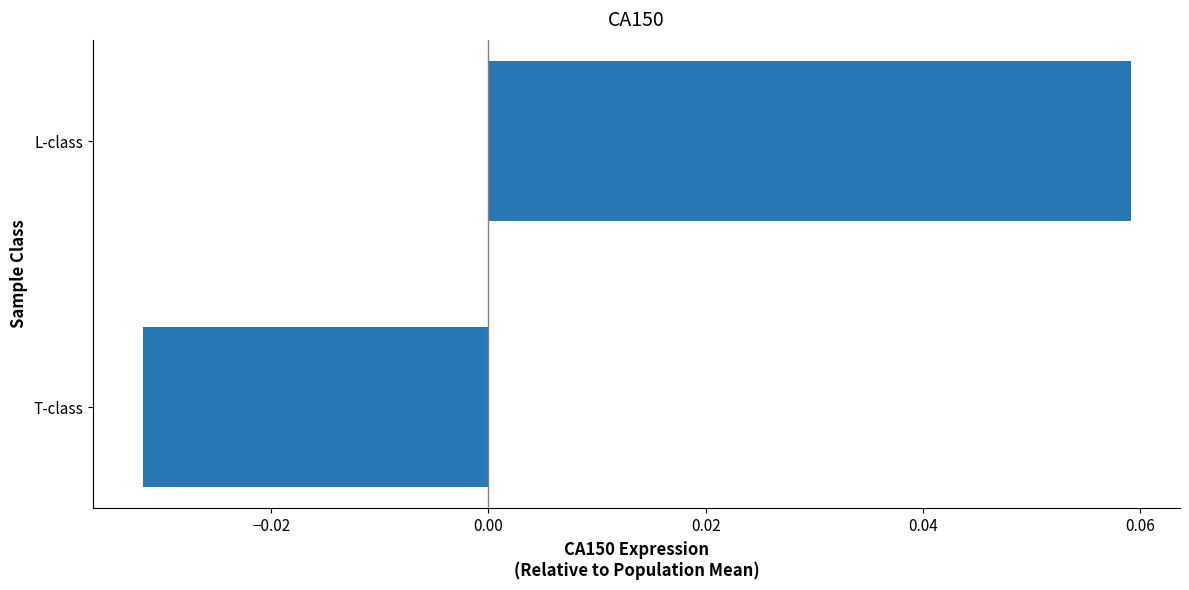

What is the change in value from T-class to L-class?

+0.1